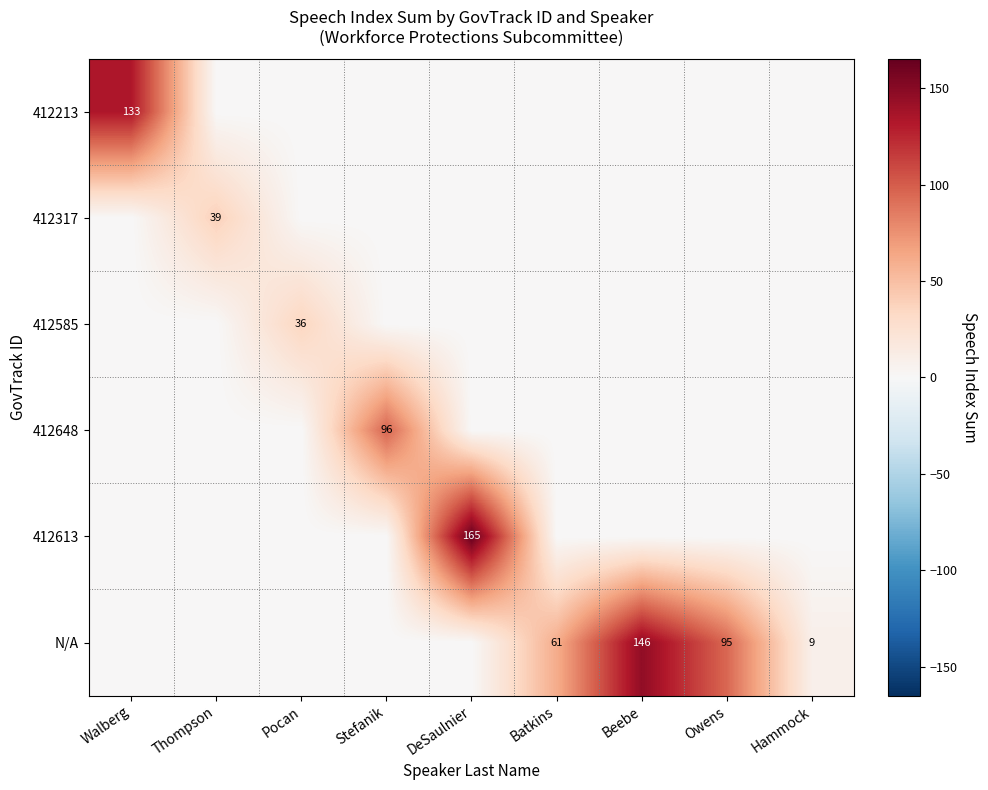

Which series has the largest range (max minus min)?

412613